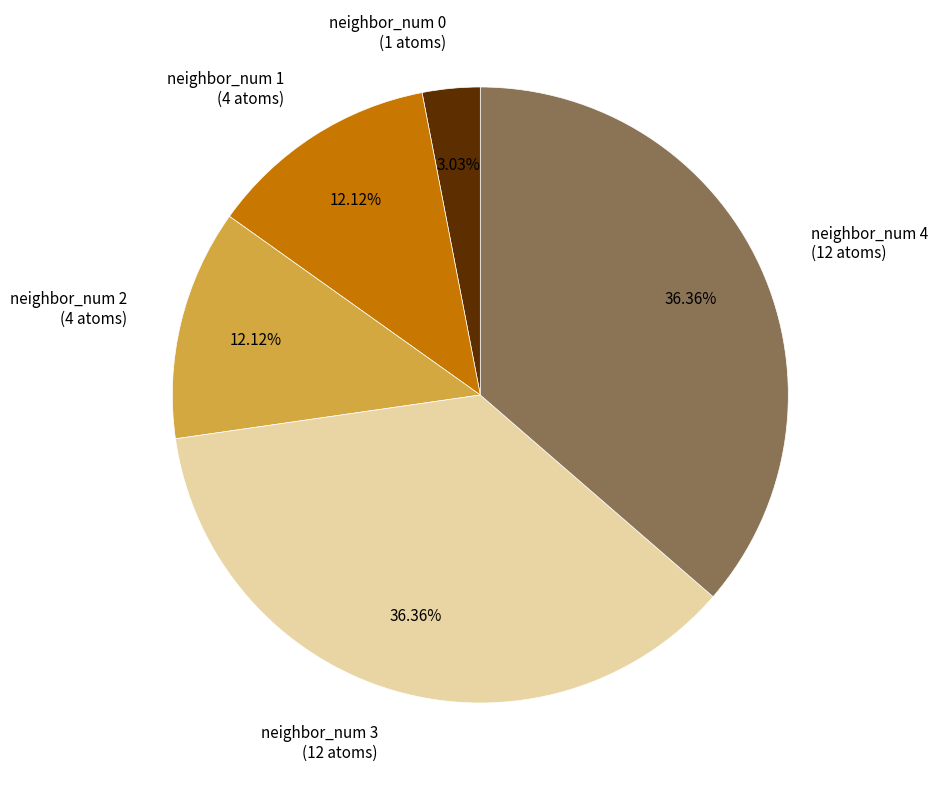

Do neighbor_num 4 and neighbor_num 0 together represent more than half of the pie?

No